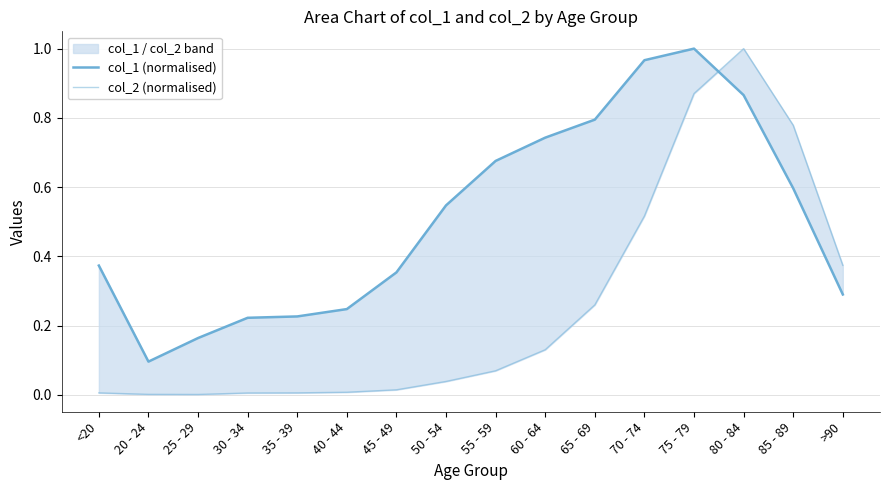

Rank the series at 20 - 24 from lowest to highest value.

col_2 (normalised), col_1 (normalised)